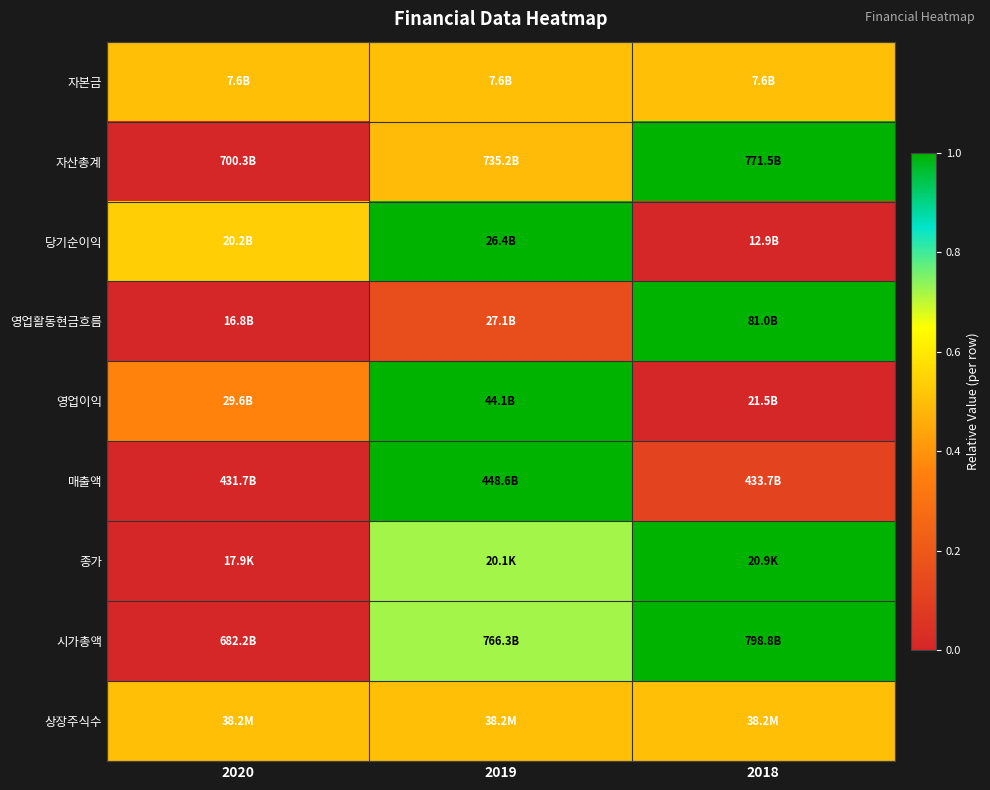

Reading left to right, extract all data points from this chart.

자본금: 2020=0.5	2019=0.5	2018=0.5
자산총계: 2020=0.0	2019=0.5	2018=1.0
당기순이익: 2020=0.5	2019=1.0	2018=0.0
영업활동현금흐름: 2020=0.0	2019=0.2	2018=1.0
영업이익: 2020=0.4	2019=1.0	2018=0.0
매출액: 2020=0.0	2019=1.0	2018=0.1
종가: 2020=0.0	2019=0.7	2018=1.0
시가총액: 2020=0.0	2019=0.7	2018=1.0
상장주식수: 2020=0.5	2019=0.5	2018=0.5